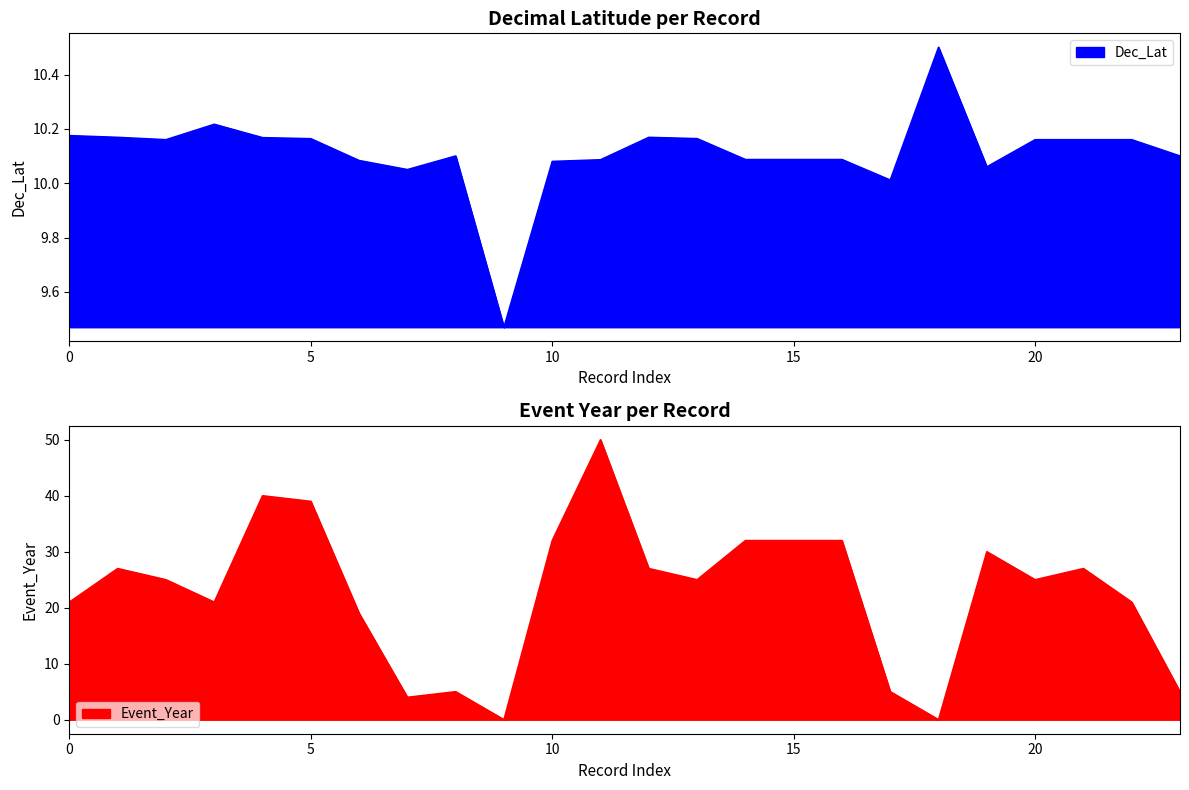

Reading left to right, what are all the values shown in this chart?

Dec_Lat: 10.2	10.2	10.2	10.2	10.2	10.2	10.1	10.1	10.1	9.5	10.1	10.1	10.2	10.2	10.1	10.1	10.1	10.0	10.5	10.1	10.2	10.2	10.2	10.1
Event_Year: 21.0	27.0	25.0	21.0	40.0	39.0	19.0	4.0	5.0	0.0	32.0	50.0	27.0	25.0	32.0	32.0	32.0	5.0	0.0	30.0	25.0	27.0	21.0	5.0